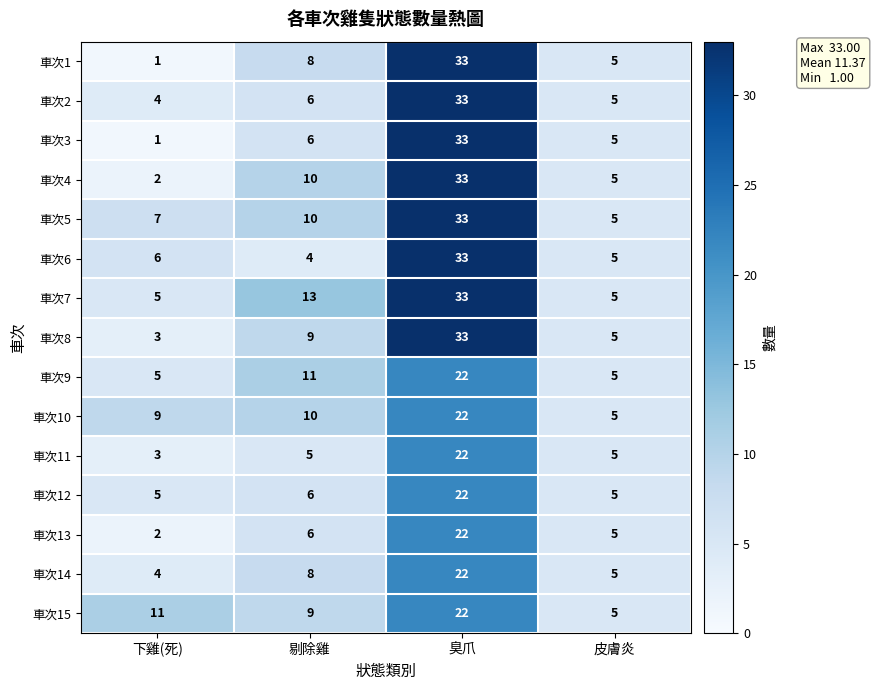

Rank the categories by 車次1 value from highest to lowest.

臭爪, 剔除雞, 皮膚炎, 下雞(死)